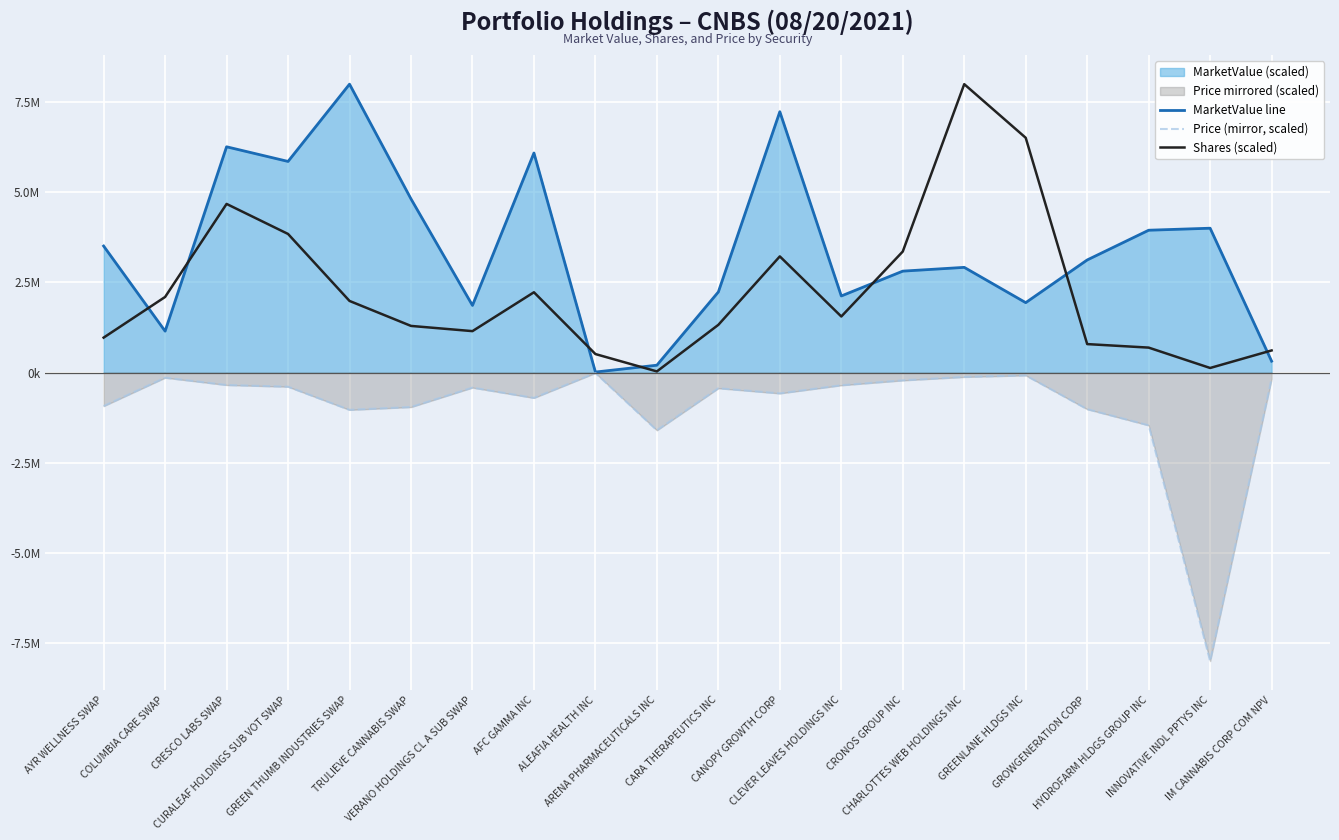

True or false: MarketValue line and Price (mirror, scaled) intersect in this chart.

False